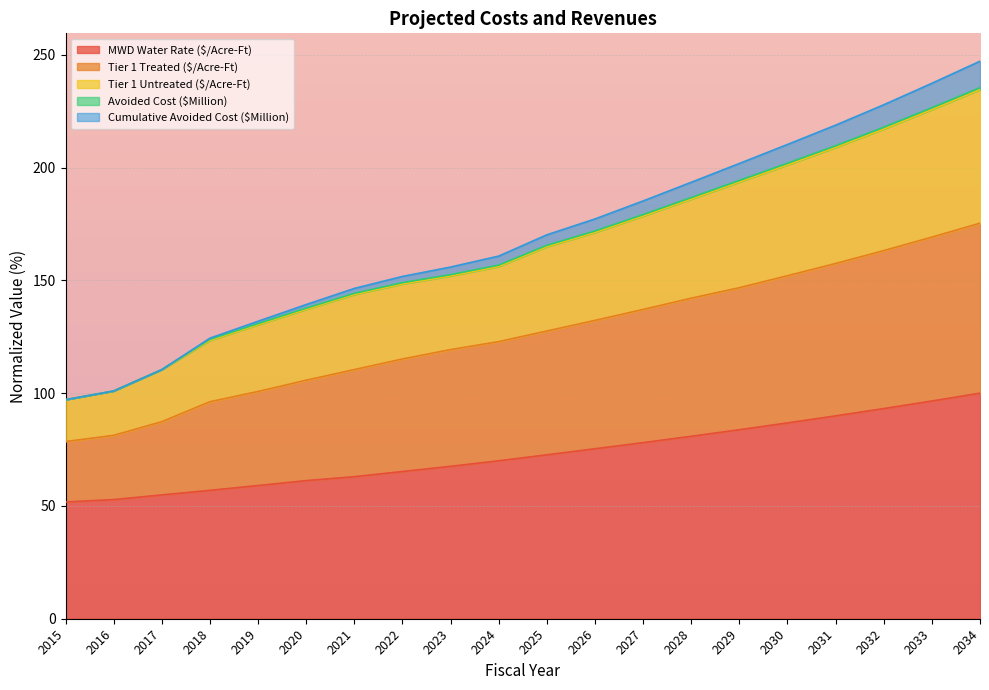

Where is Tier 1 Treated ($/Acre-Ft) nearest to the value 126?

2025